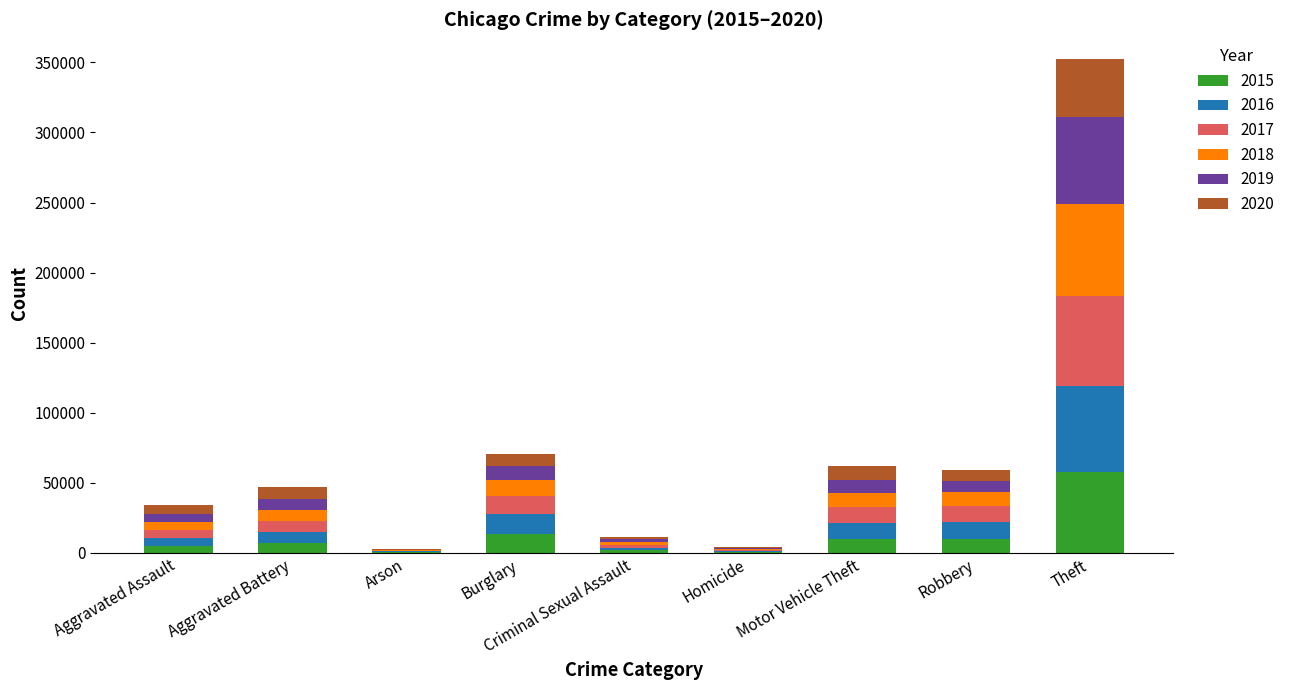

At which category is the sum across all series the highest?

Theft